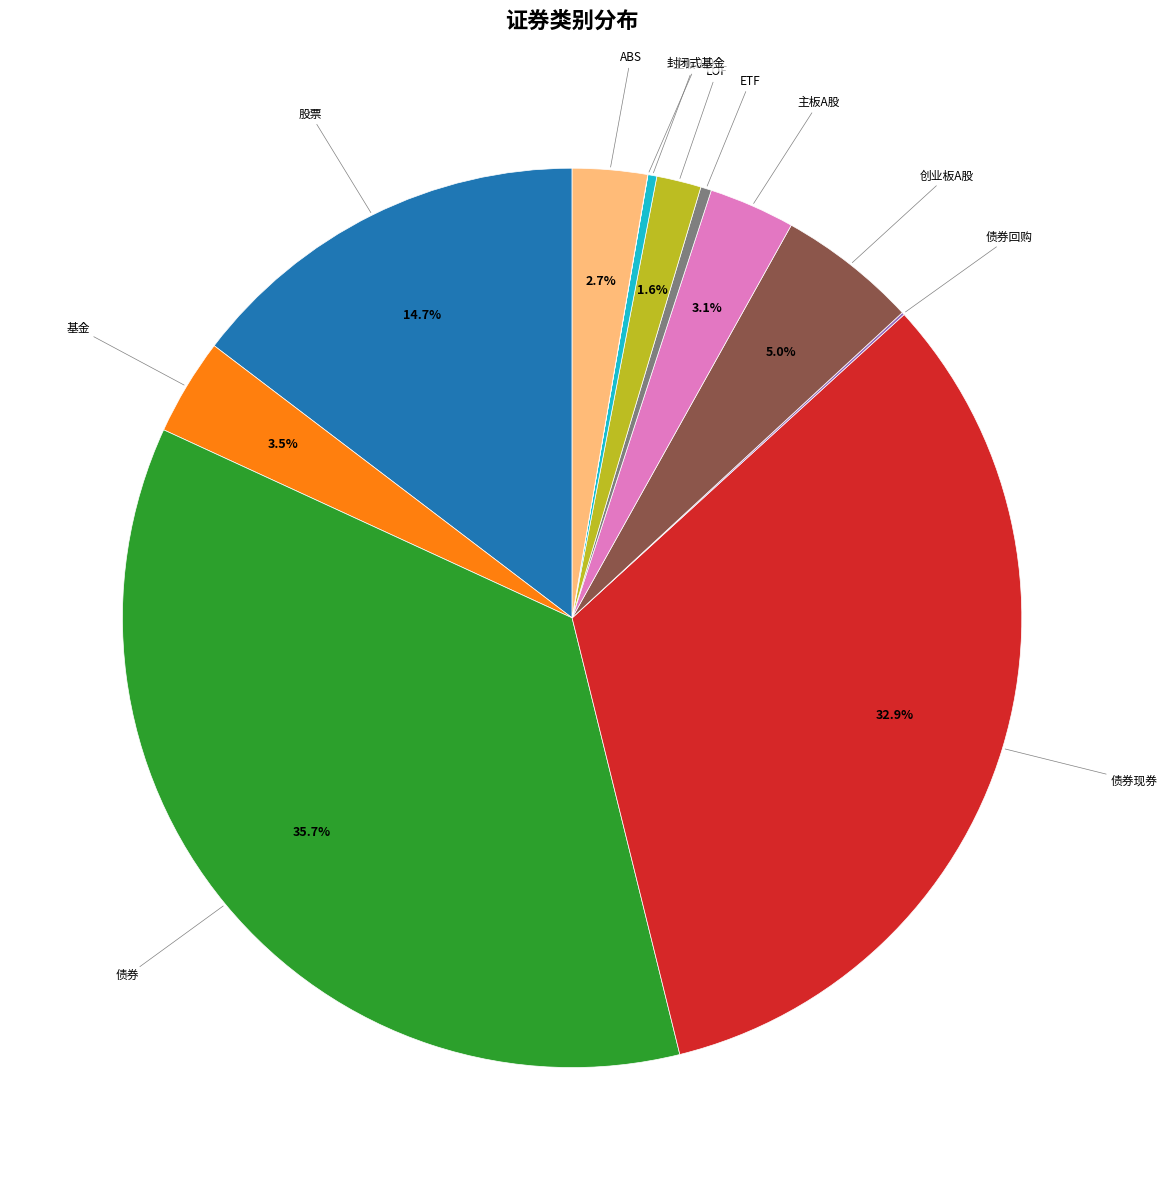

Which has a higher value, 创业板A股 or ABS?

创业板A股